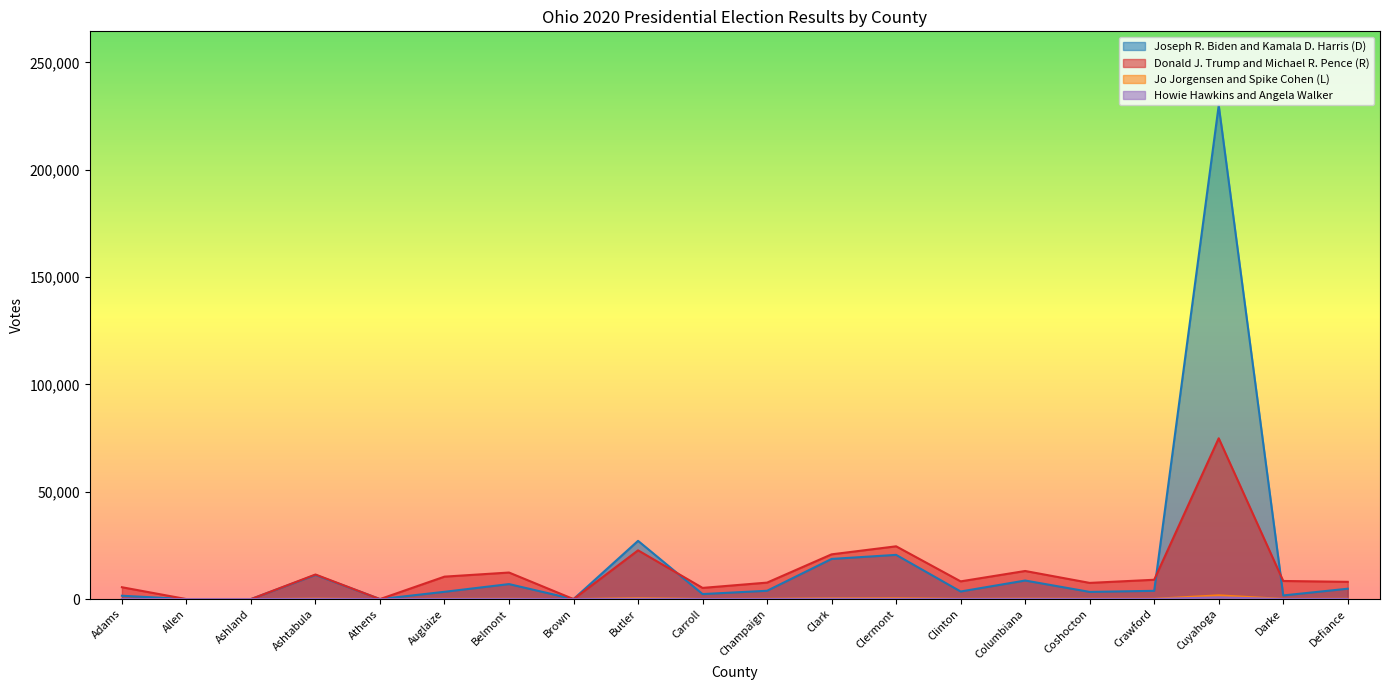

At which category does the chart reach its minimum across all series?

Allen